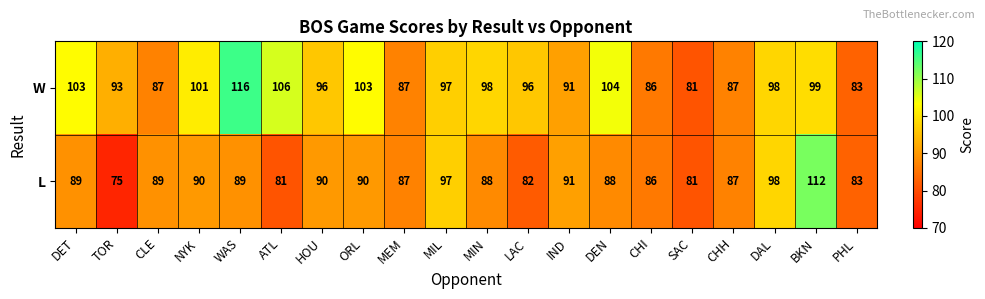

How many values in the L series are below 89?

10